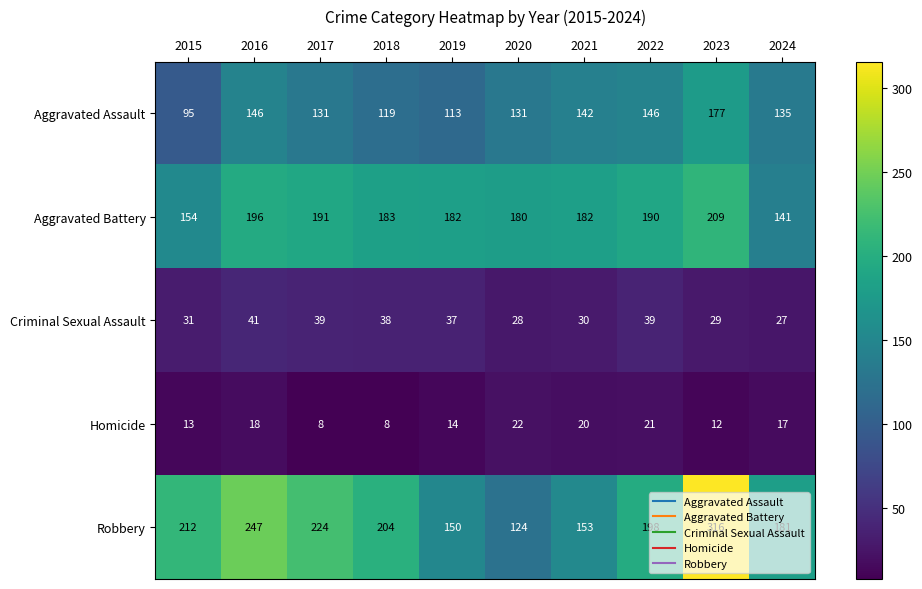

At which label does Aggravated Assault reach its peak?

2023